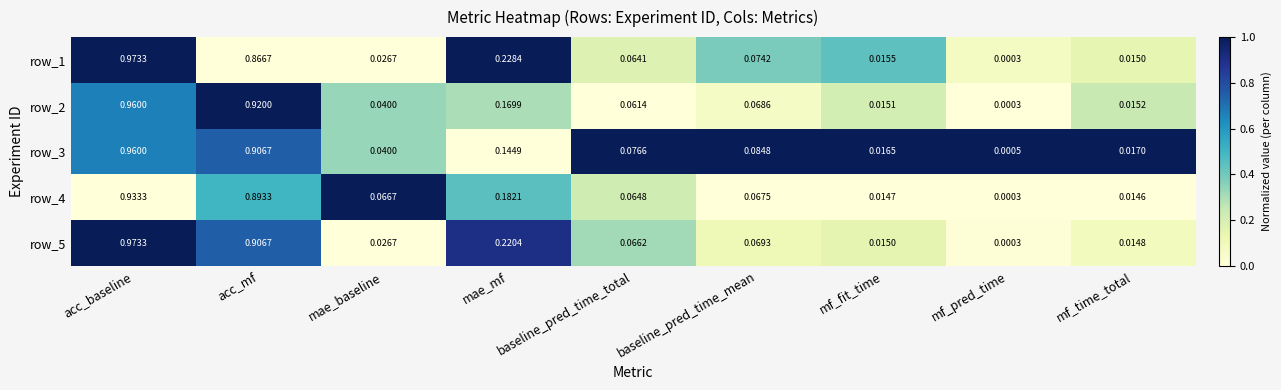

At which category is the sum across all series the highest?

acc_baseline